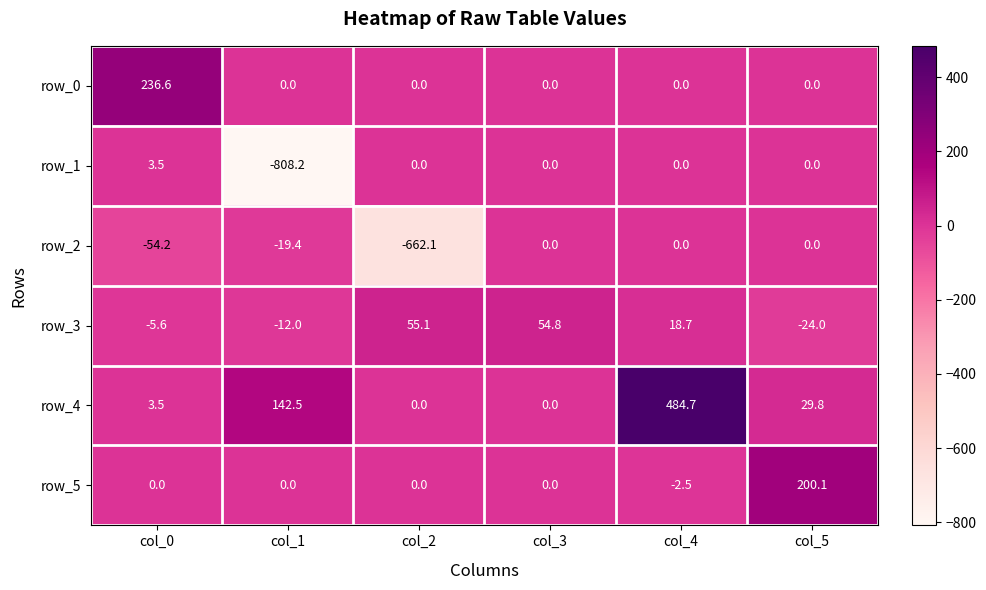

Which category has the highest value across all series?

col_4